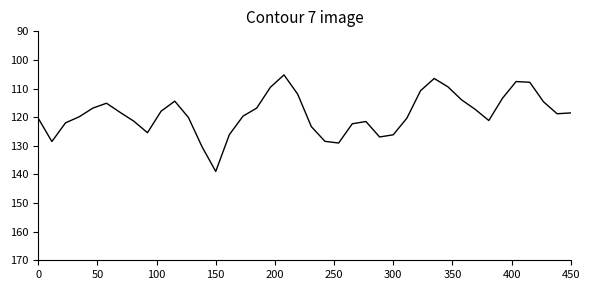

What is the maximum value shown in the chart?

139.0